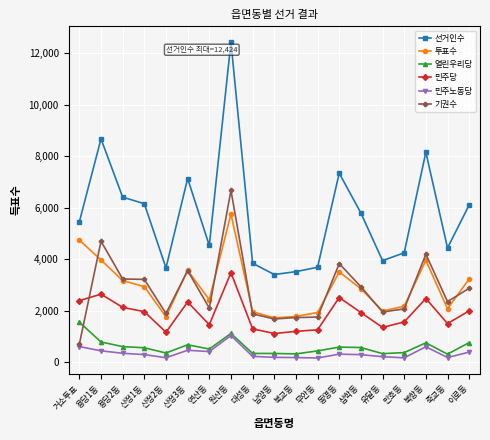

How many lines are shown in the chart?

6